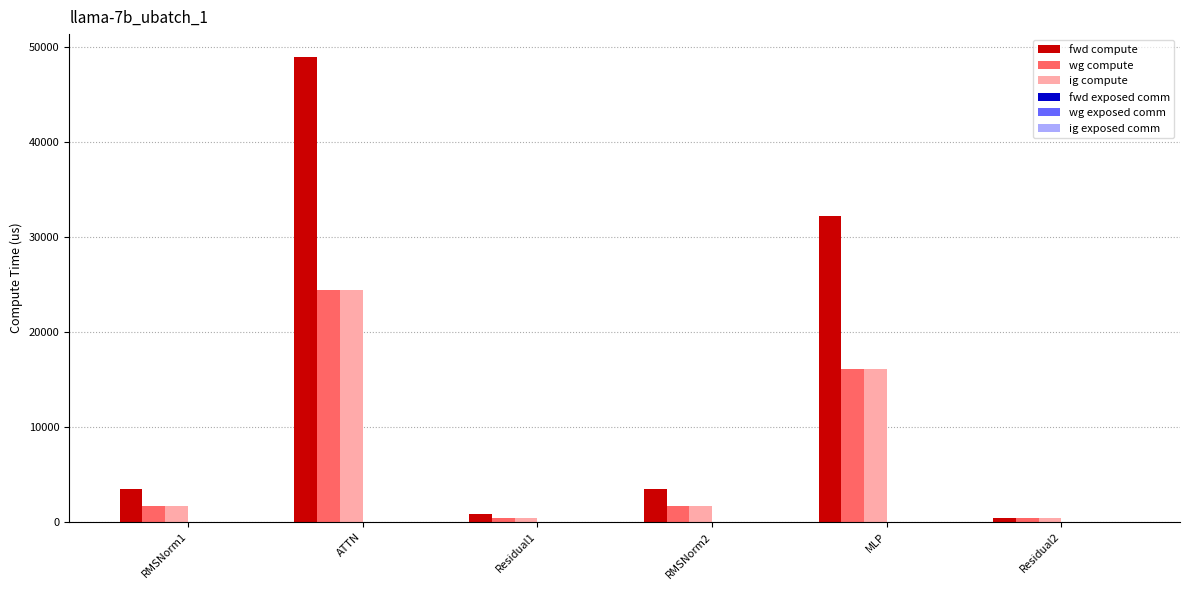

How many categories are shown in the chart?

6